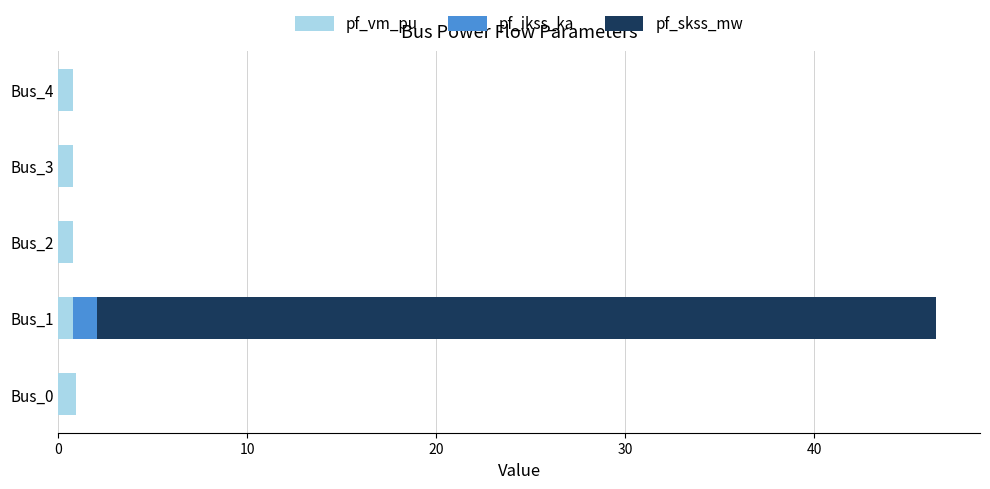

Count the number of categories in the chart.

5